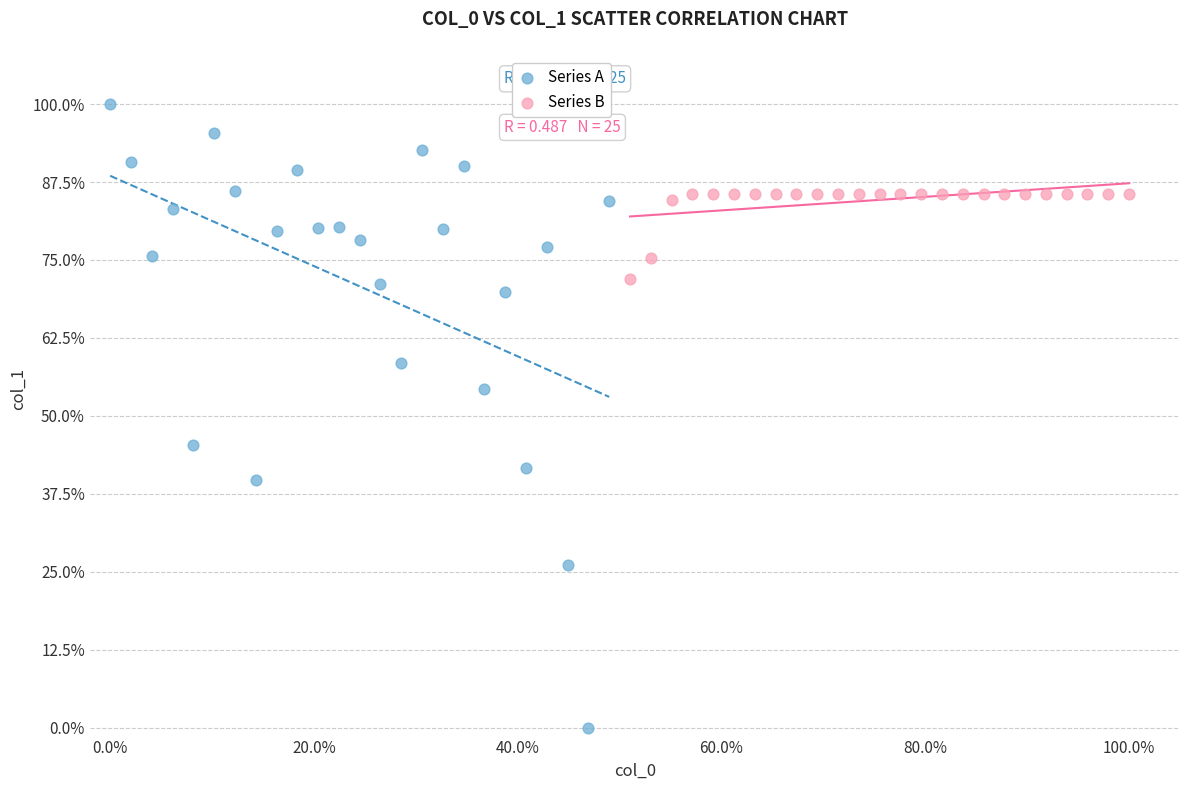

What are all the series names shown in the legend?

Series A, Series B